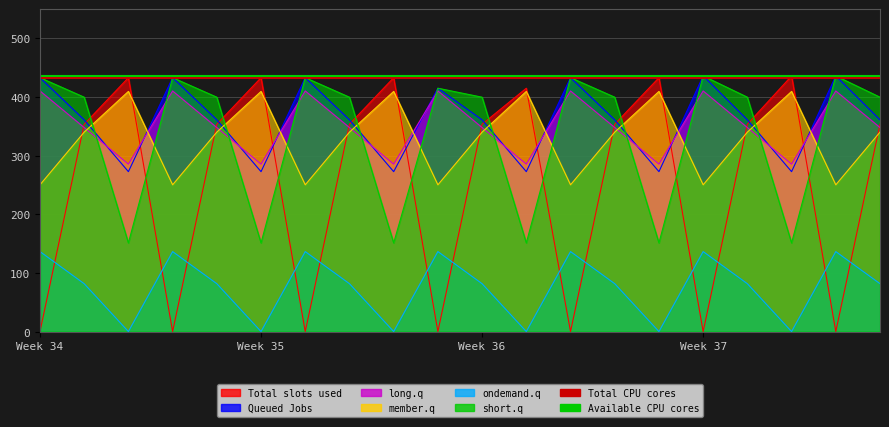

At how many categories does at least one series exceed 435?

2